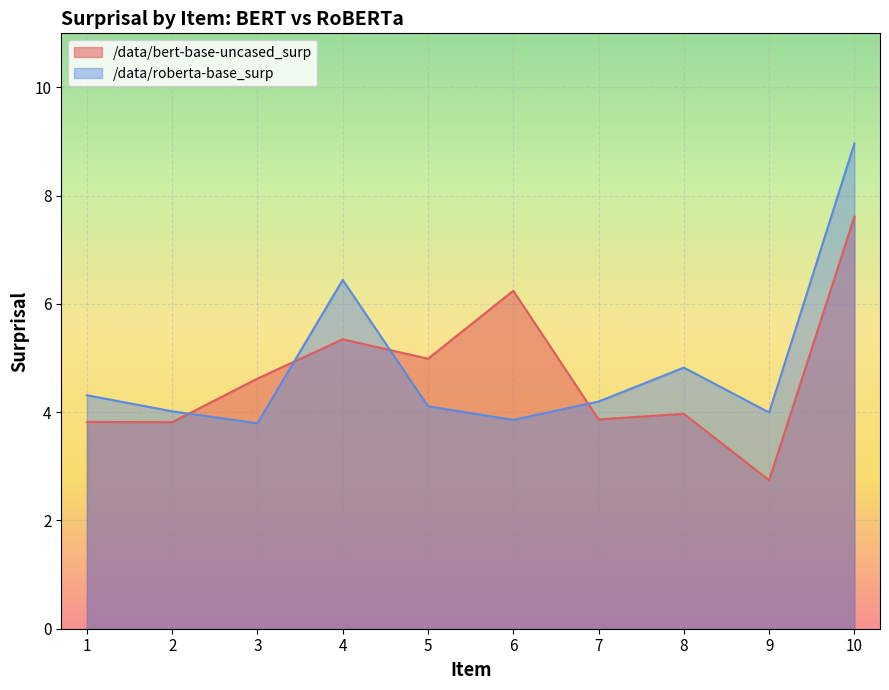

What value does the /data/bert-base-uncased_surp series have at 6?

6.2